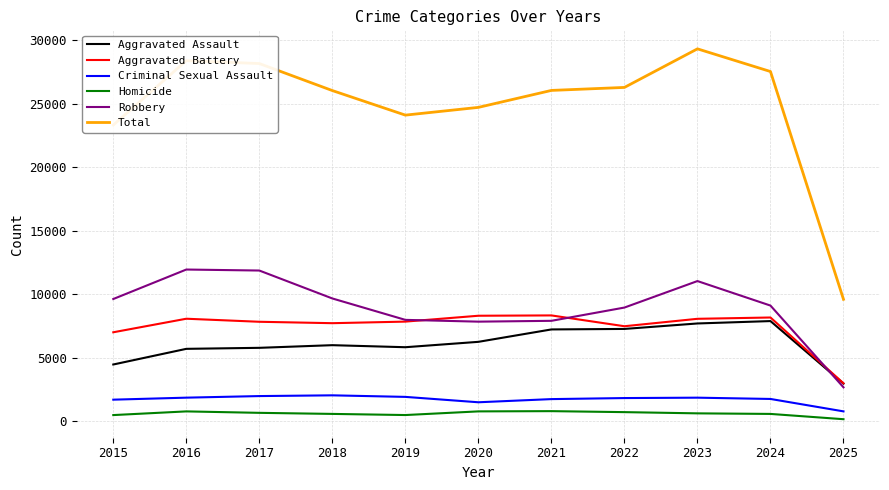

What is the total value across all series at 2018?

52112